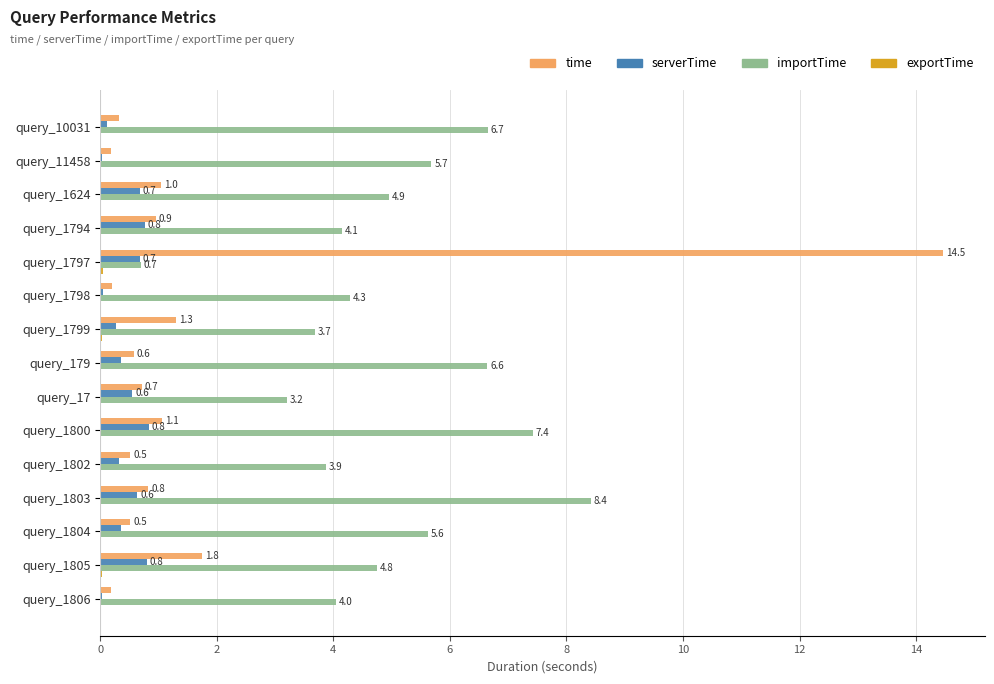

Is it true that importTime equals 5.7 at query_11458?

True